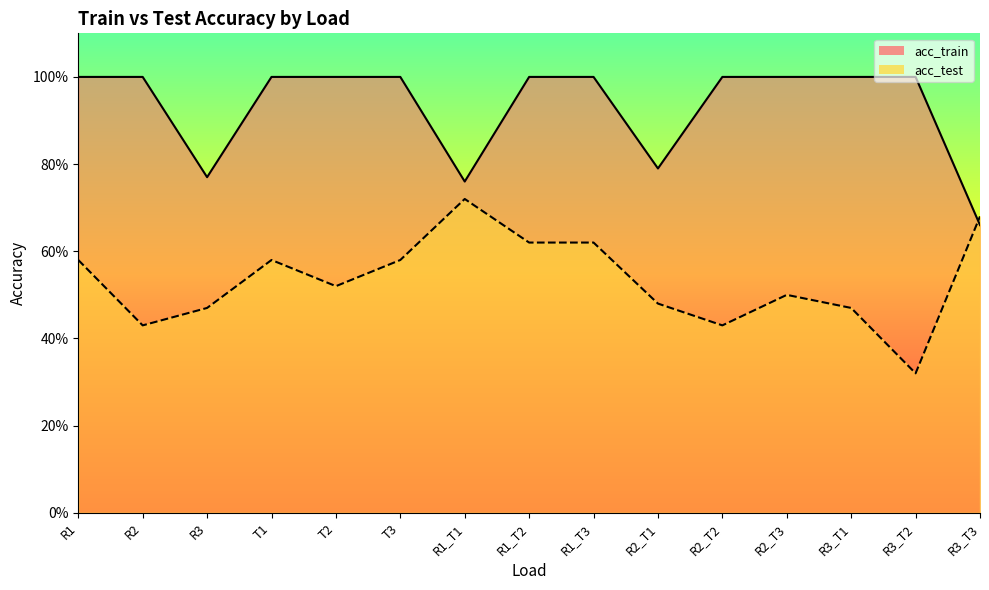

Which series has the widest spread of values?

acc_test